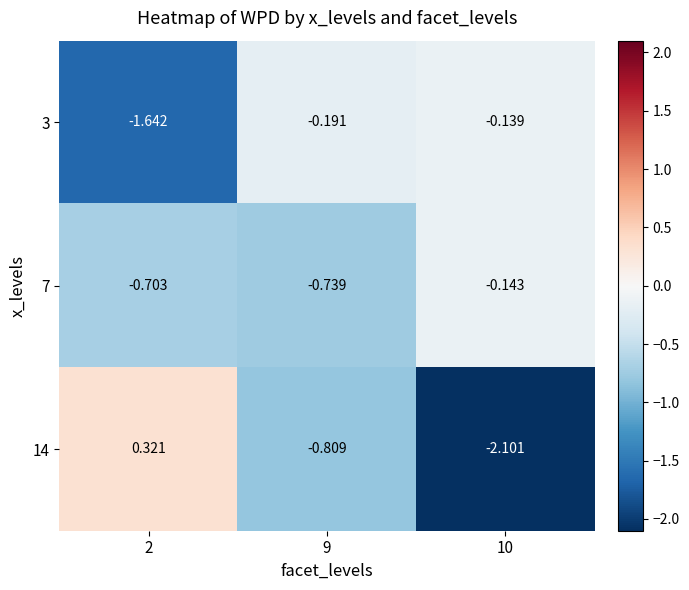

Is the value of 14 at 2 greater than the value of 7 at 2?

Yes